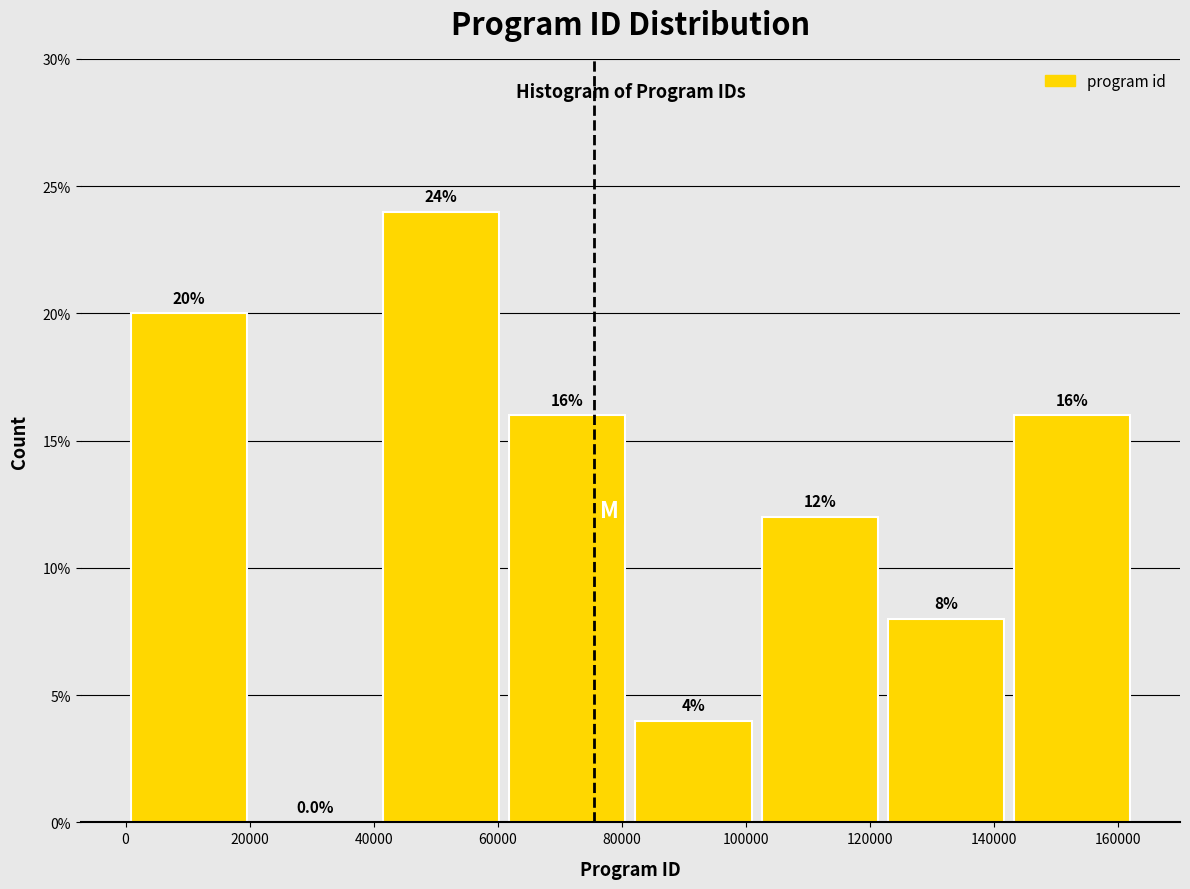

Reading left to right, list every bar in this chart as the range it spans on the x-axis followed by its height. The bar edges are not printed on the chart, so give them approximately, as read against the axis.

0 to 20000: 20.0
20000 to 40000: 0.0
40000 to 62000: 24.0
62000 to 82000: 16.0
82000 to 102000: 4.0
102000 to 122000: 12.0
122000 to 142000: 8.0
142000 to 162000: 16.0